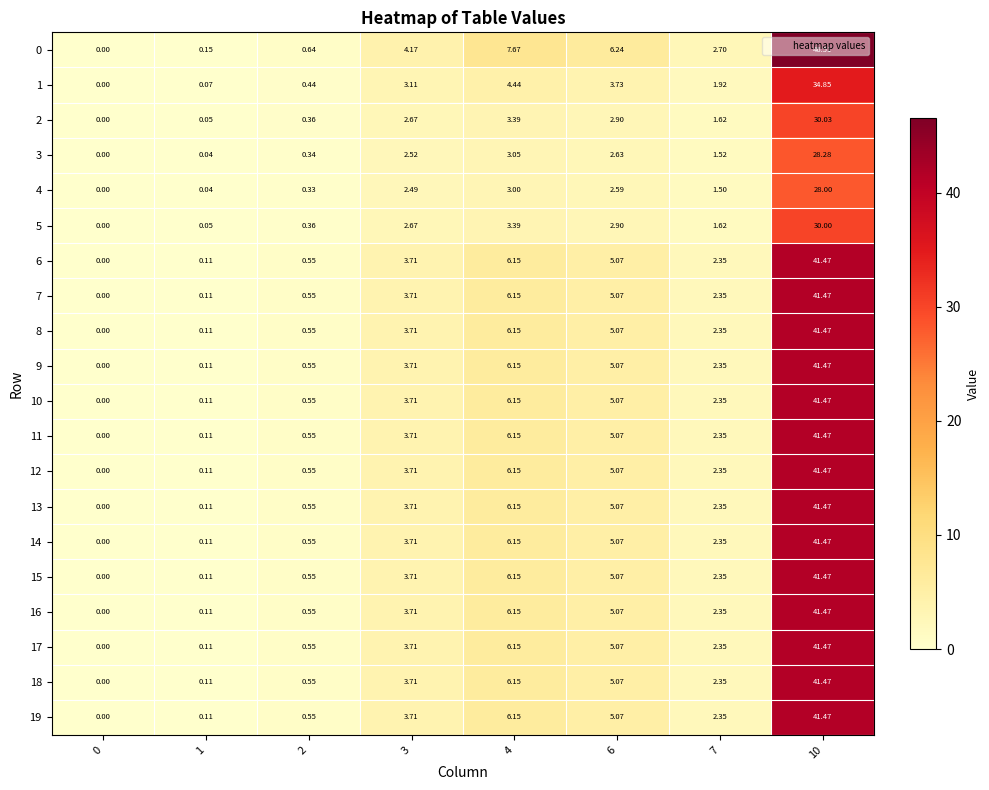

Is the value of 9 at 2 greater than the value of 12 at 7?

No